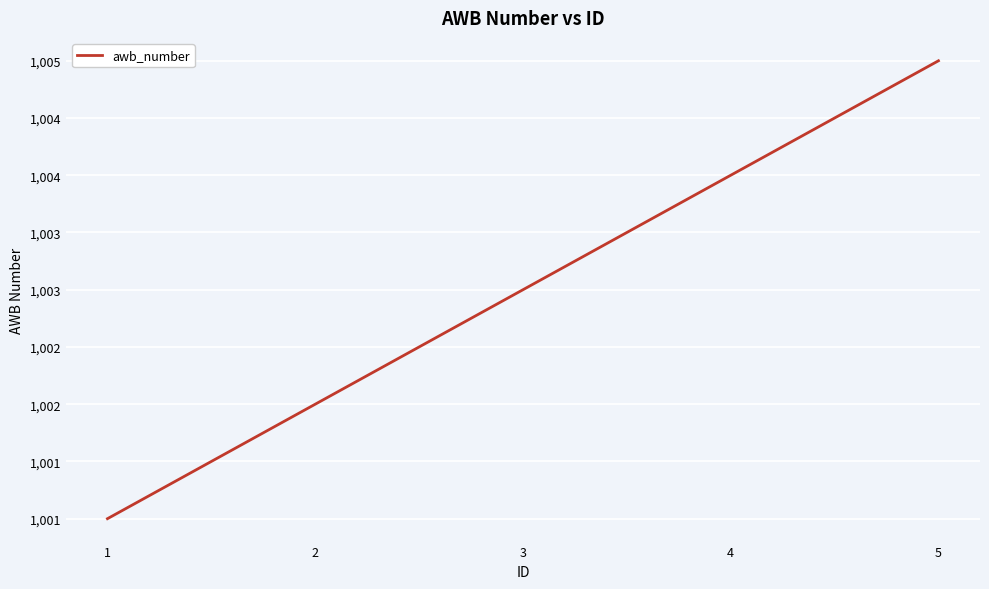

Approximately how many times larger is the value at 4 compared to 2?

1.0